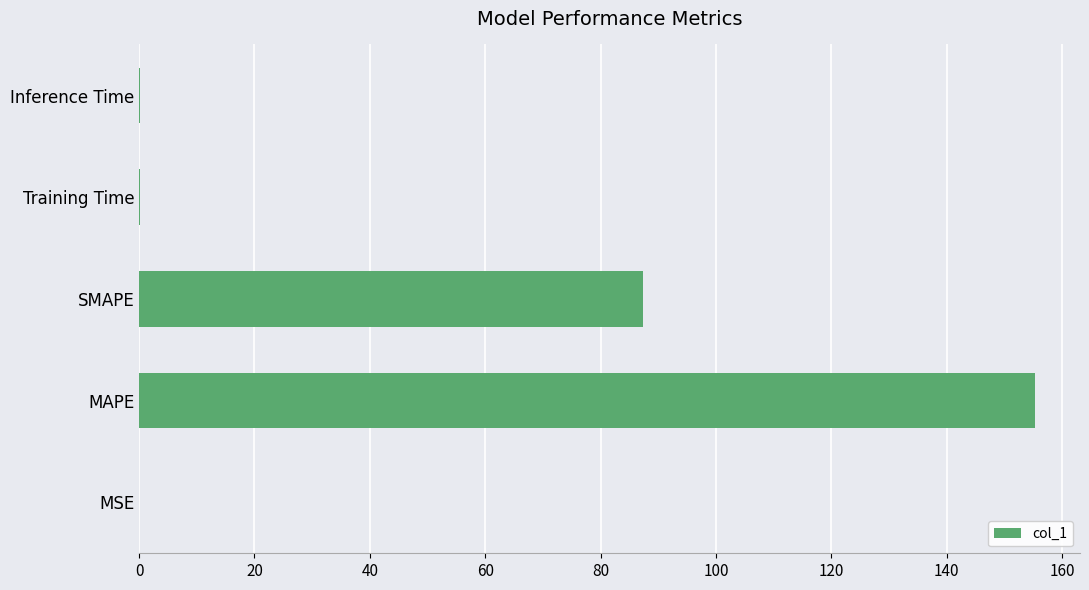

The value at SMAPE is 34.0. True or false?

False